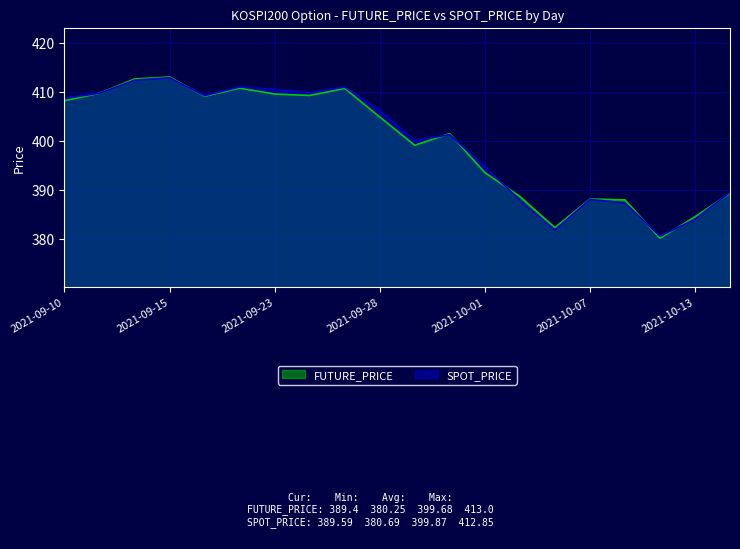

At which label does FUTURE_PRICE first exceed 404?

2021-09-10